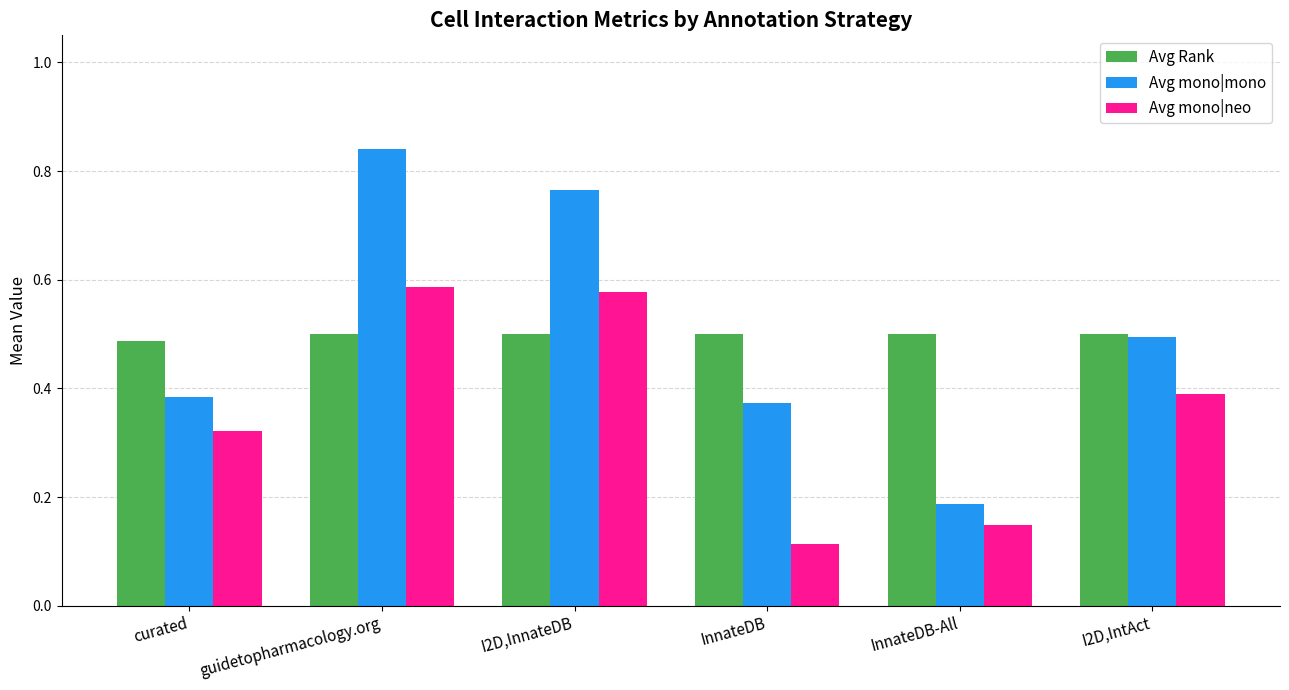

Rank the series at InnateDB from lowest to highest value.

Avg mono|neo, Avg mono|mono, Avg Rank